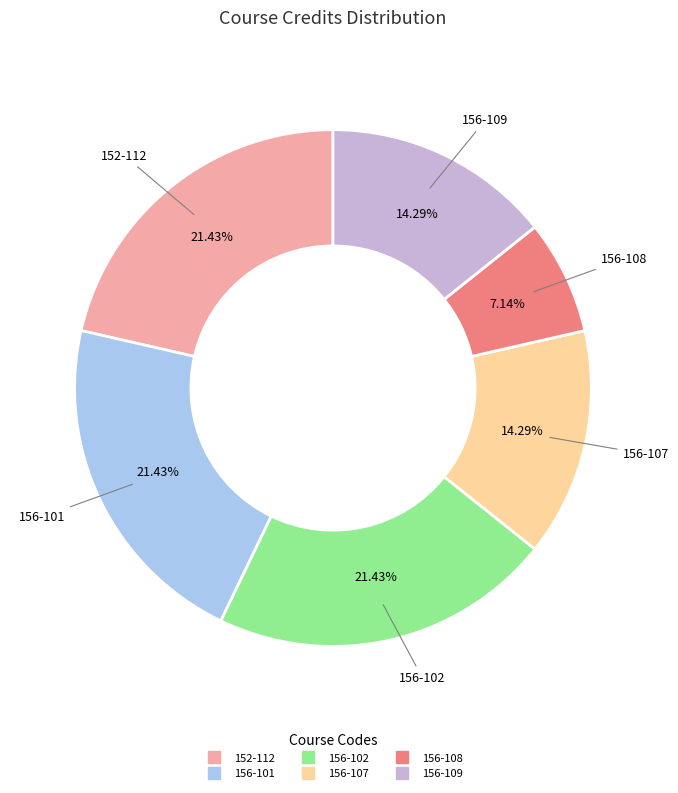

Between 152-112 and 156-109, which is larger?

152-112